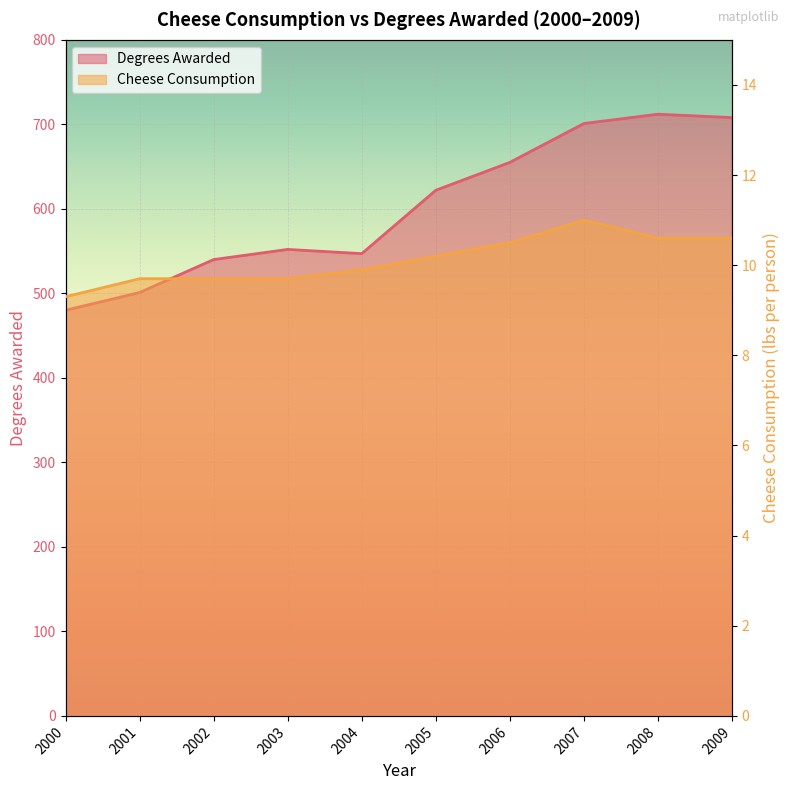

How many data points in Cheese Consumption are above 10?

5